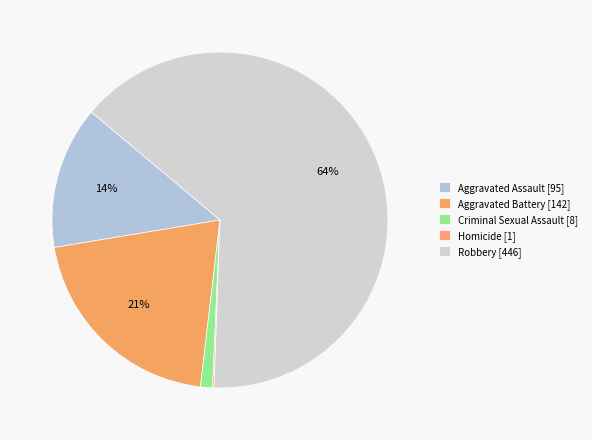

How many segments does this pie chart have?

5